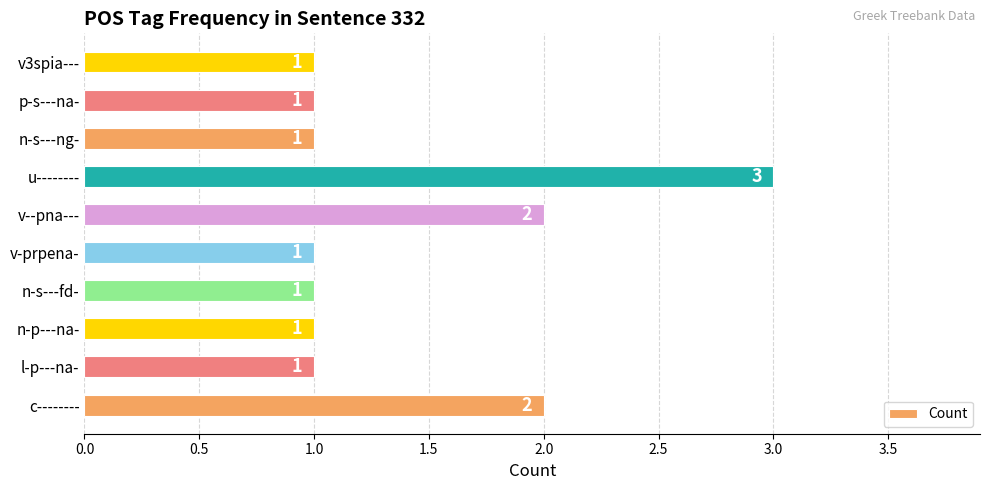

What is the minimum value shown in the chart?

1